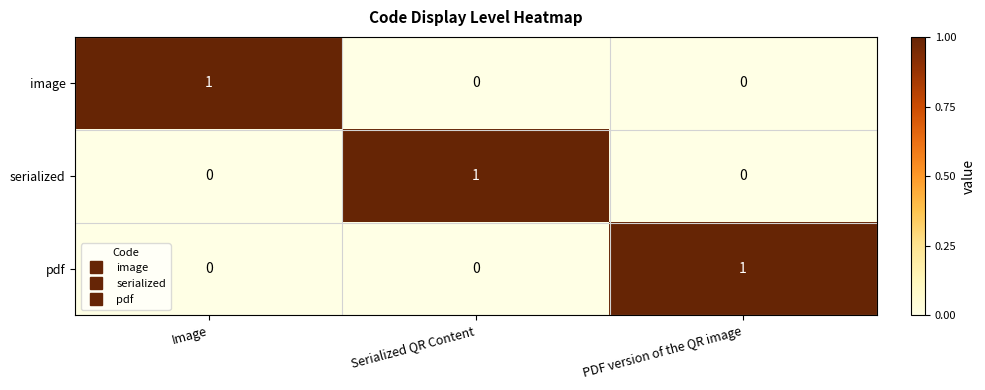

Is the value of serialized at PDF version of the QR image greater than the value of pdf at PDF version of the QR image?

No